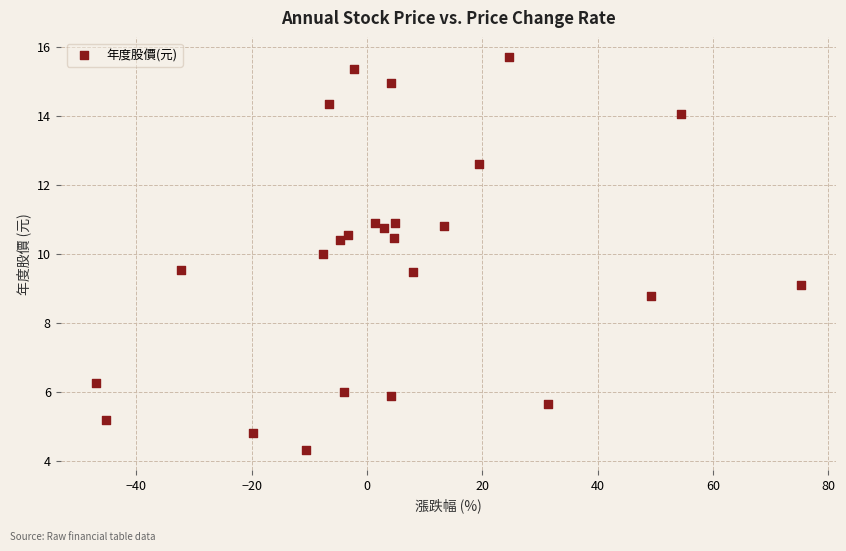

What is the range of Y values (max minus min)?

11.4